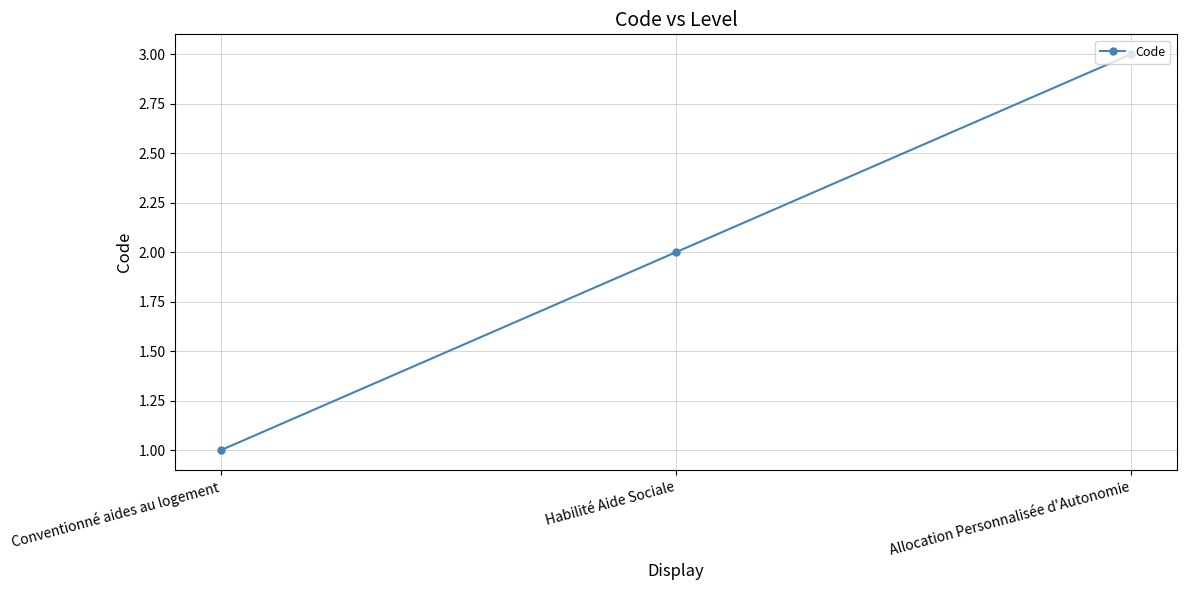

Does the chart display data point markers on the line(s)?

Yes